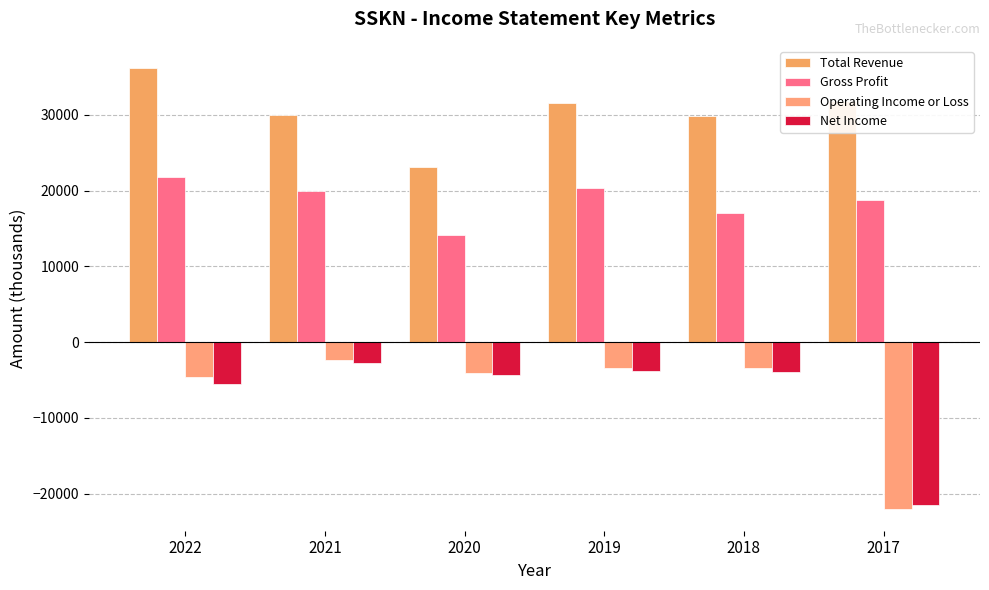

What is the difference between the Net Income values at 2017 and 2021?

18800